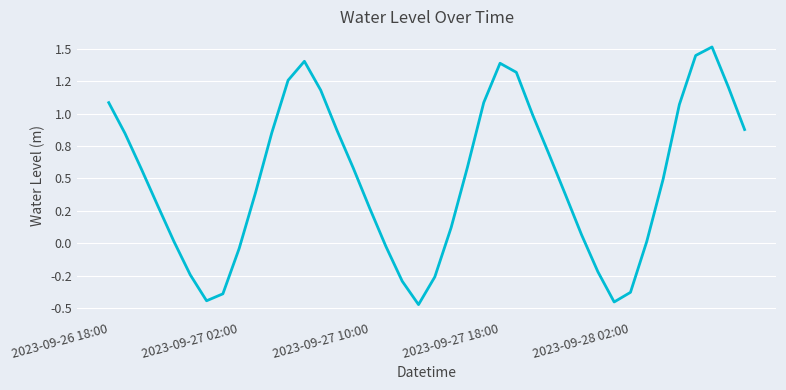

How many interior local valleys (lower than both neighbors) does the data have?

3